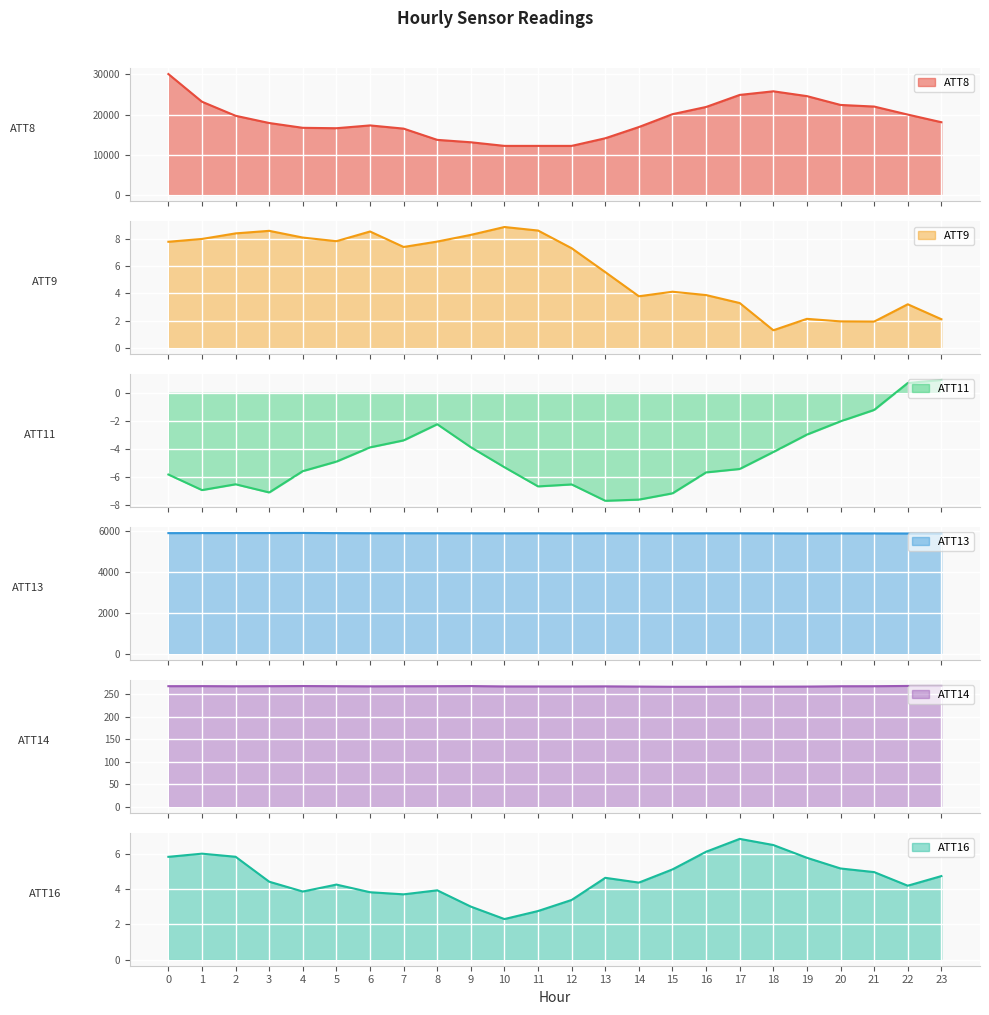

What is the value of the ATT8 point at the 10th from the left?

13100.0